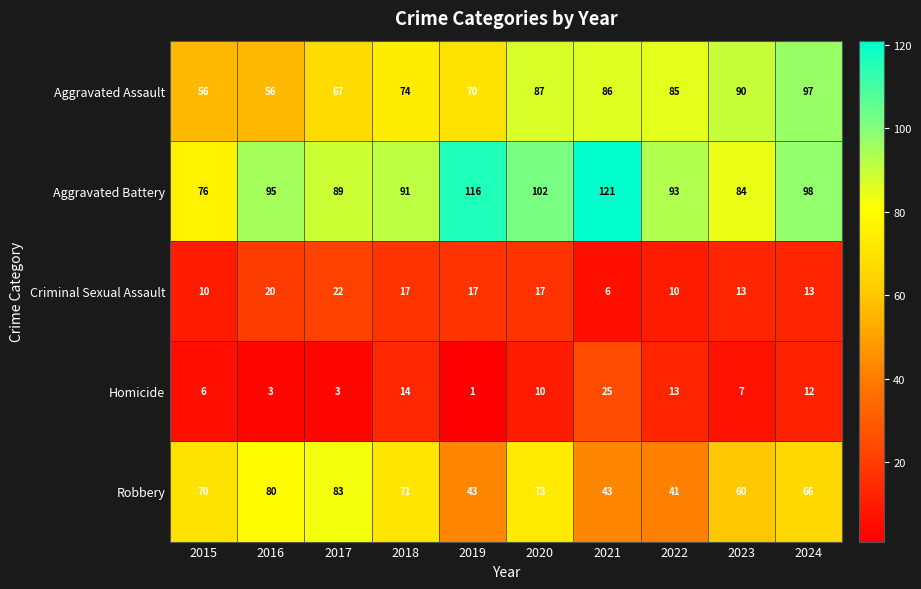

Which series has the largest total across all categories?

Aggravated Battery